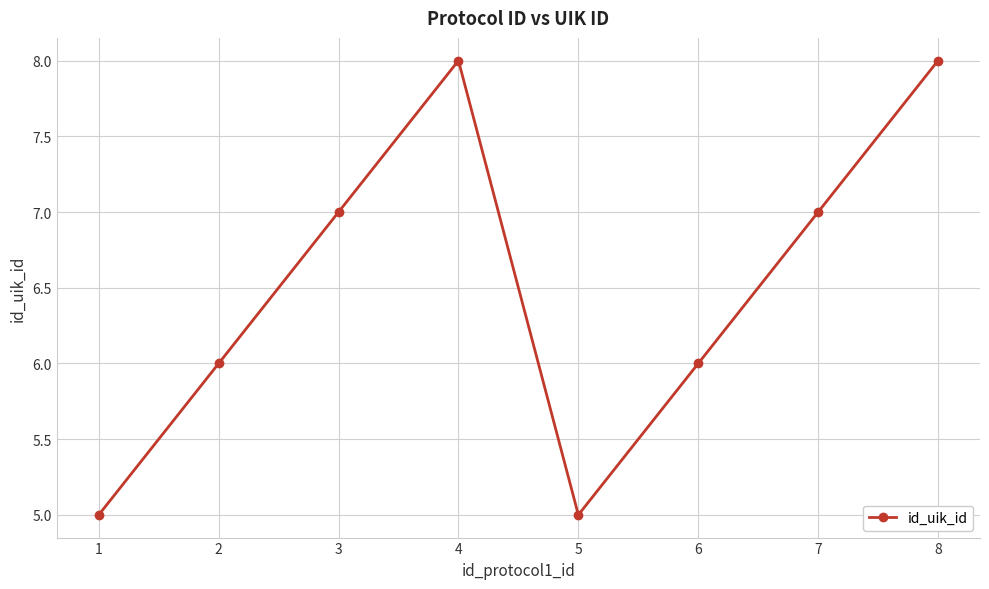

What is the value of the 7th point from the left?

7